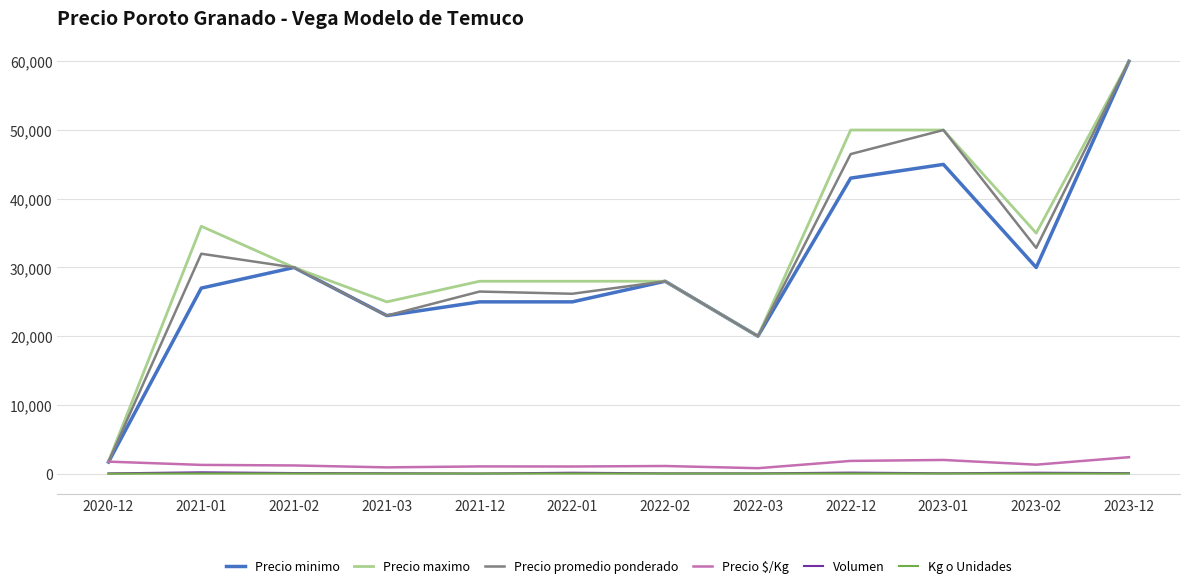

At which label is Precio maximo closest to 30900?

2021-02